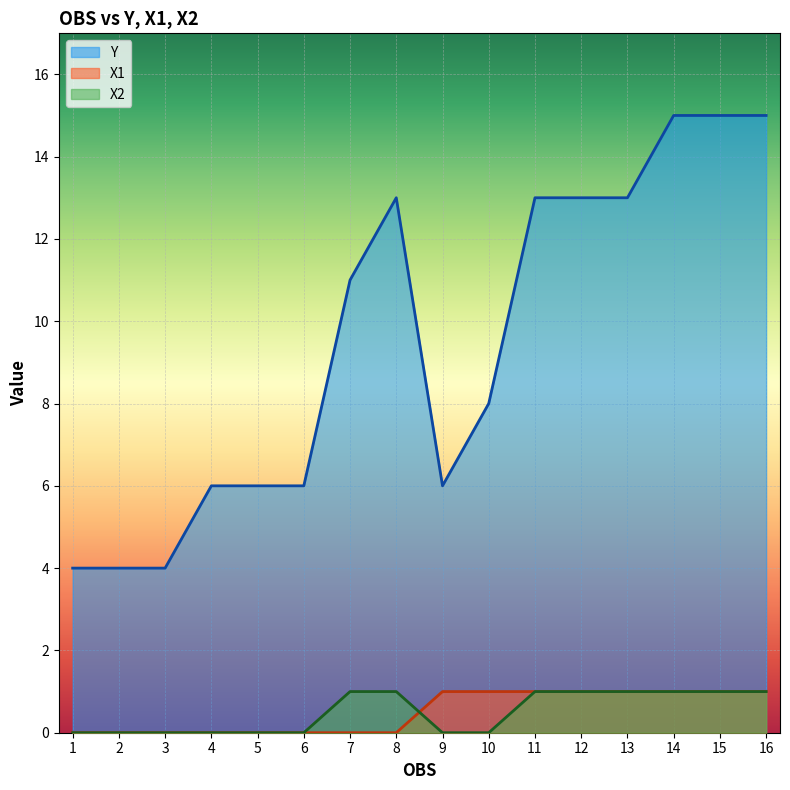

Reading left to right, extract all data points from this chart.

Y: 1=4	2=4	3=4	4=6	5=6	6=6	7=11	8=13	9=6	10=8	11=13	12=13	13=13	14=15	15=15	16=15
X1: 1=0	2=0	3=0	4=0	5=0	6=0	7=0	8=0	9=1	10=1	11=1	12=1	13=1	14=1	15=1	16=1
X2: 1=0	2=0	3=0	4=0	5=0	6=0	7=1	8=1	9=0	10=0	11=1	12=1	13=1	14=1	15=1	16=1